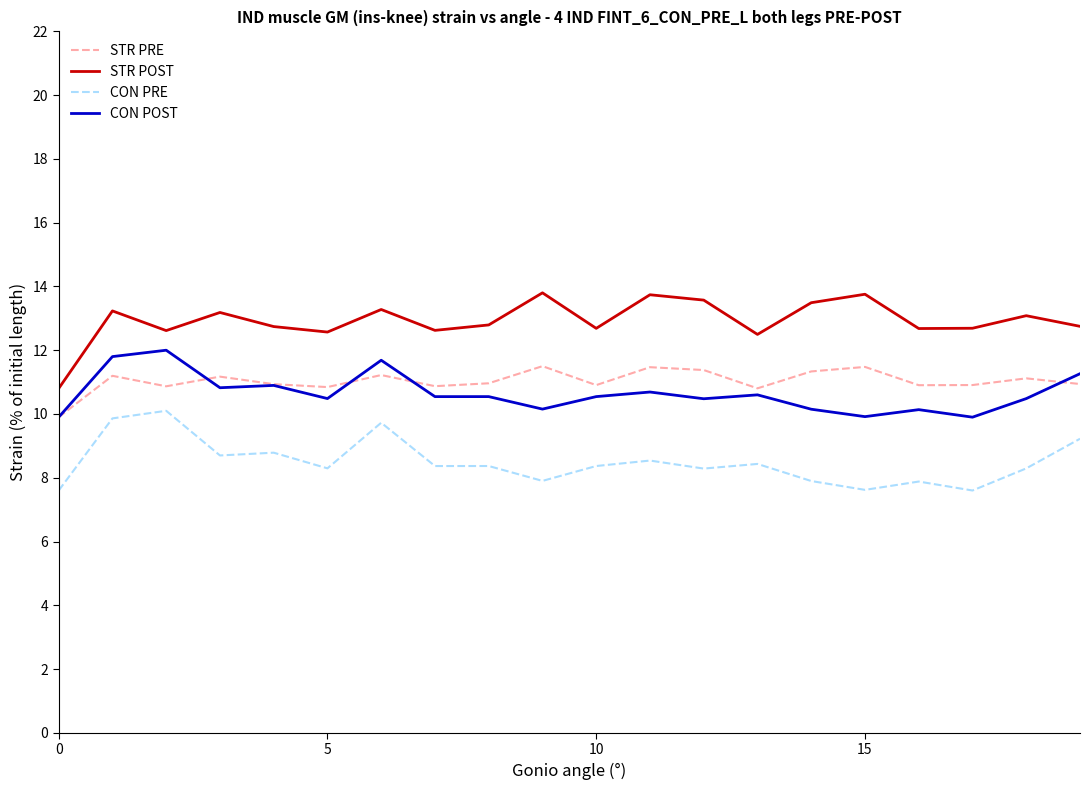

True or false: STR POST and CON POST cross at least once.

False